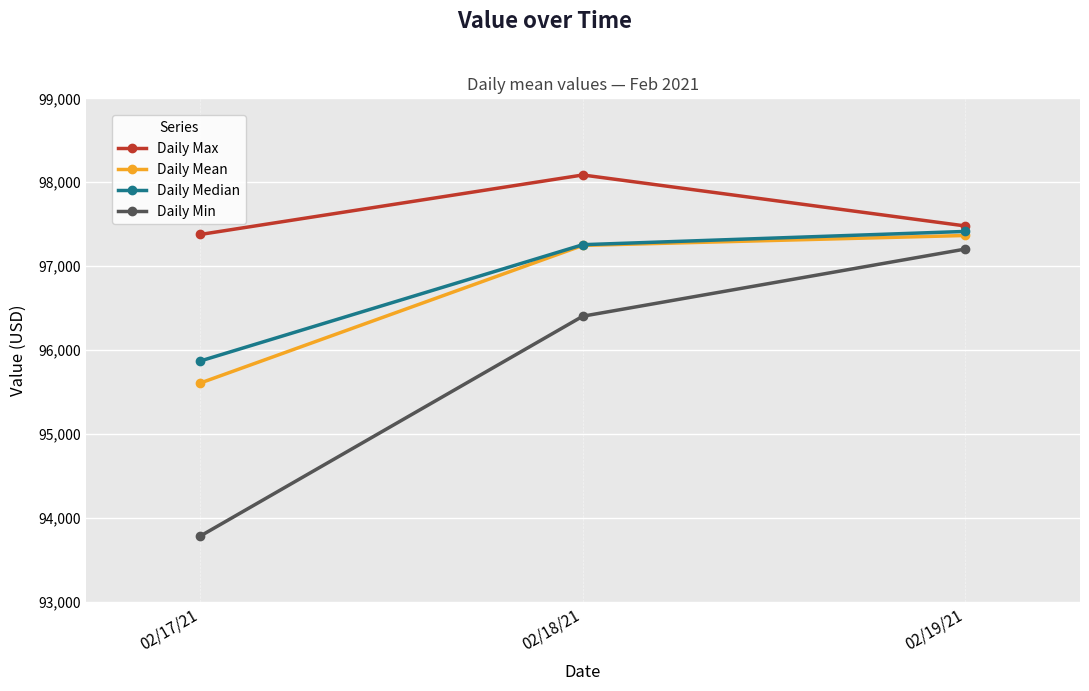

At how many categories does at least one series exceed 93867?

3